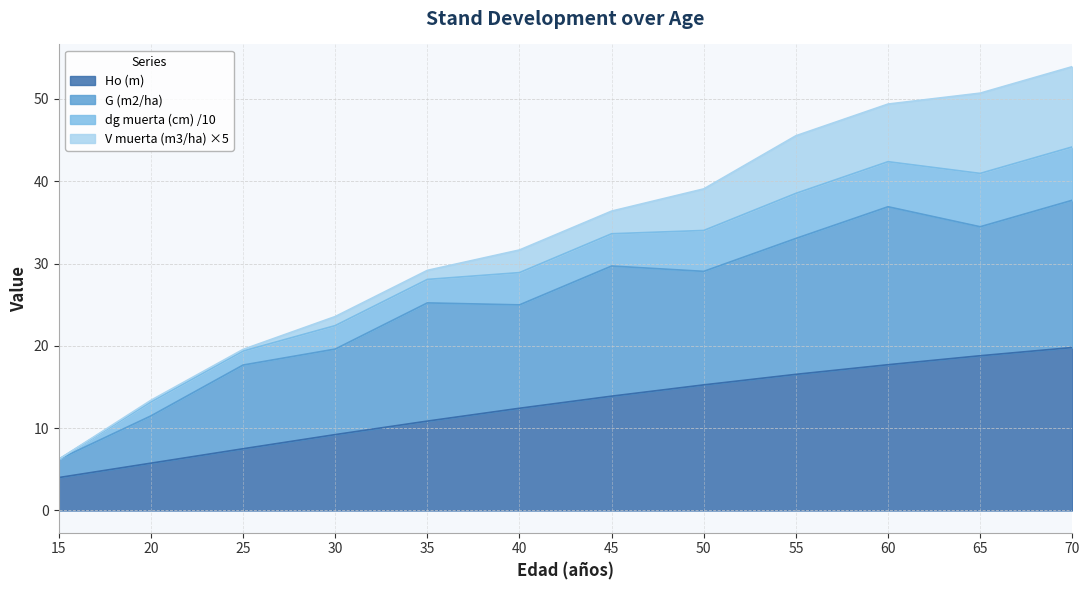

Which category has the lowest value in the Ho (m) series?

15